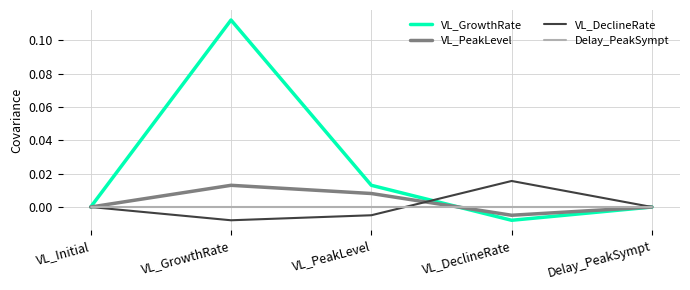

What position from the left is VL_PeakLevel?

3